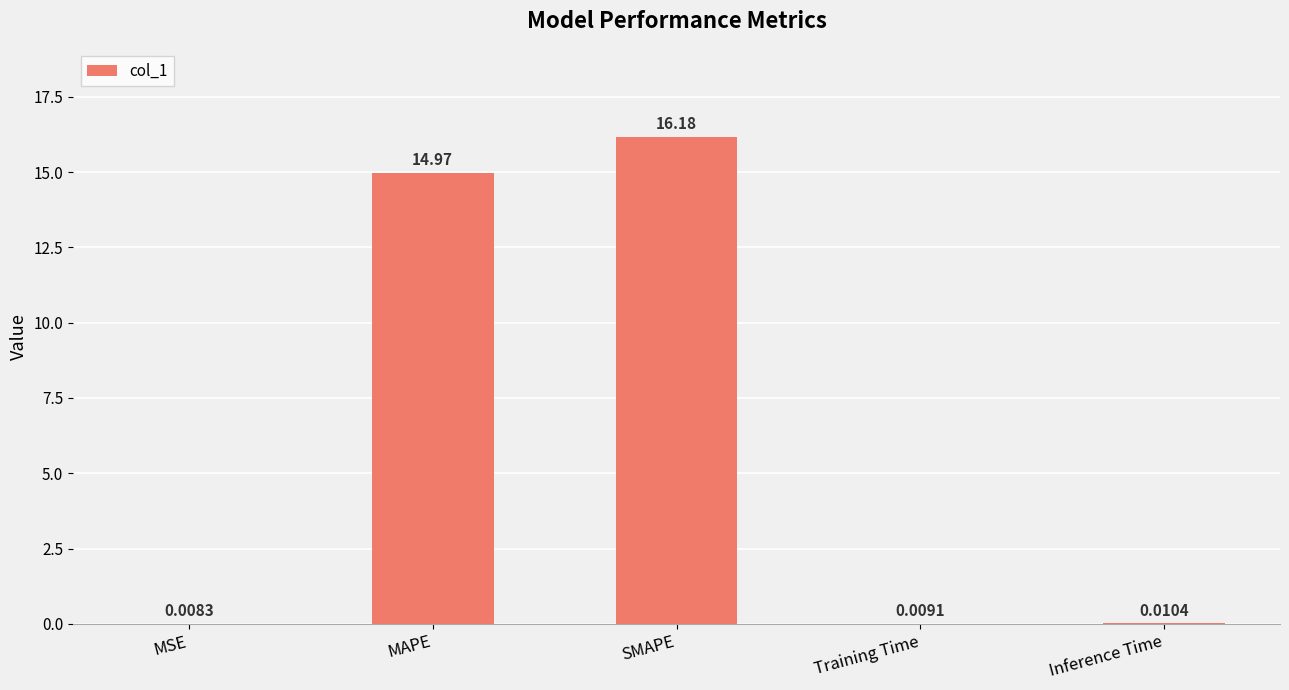

Approximately how many times larger is the value at SMAPE compared to MAPE?

1.1